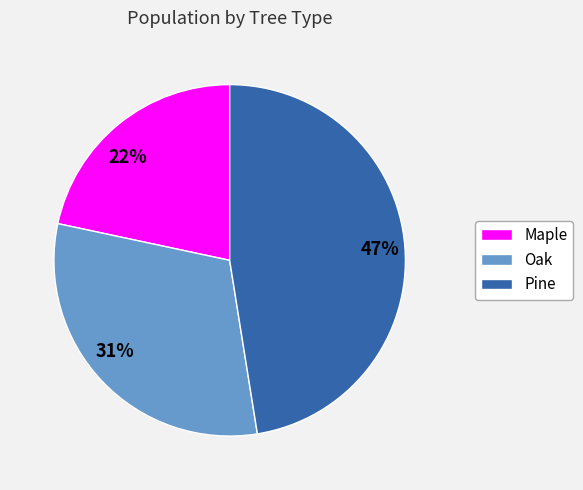

To the nearest percent, what percentage of the pie is 31%?

31%